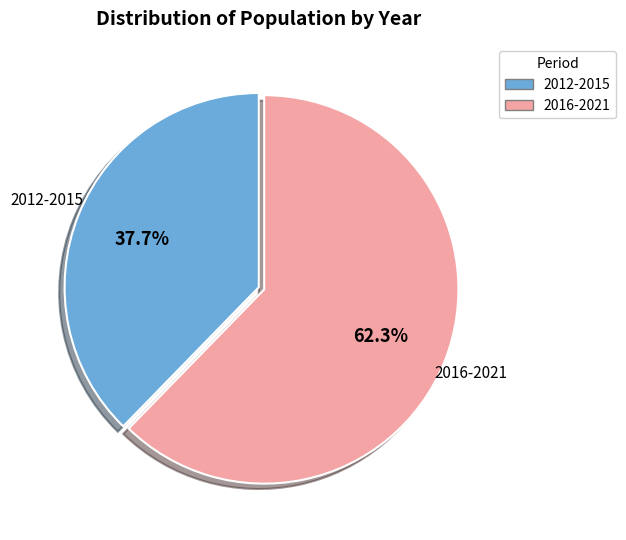

Count the number of slices in the pie.

2